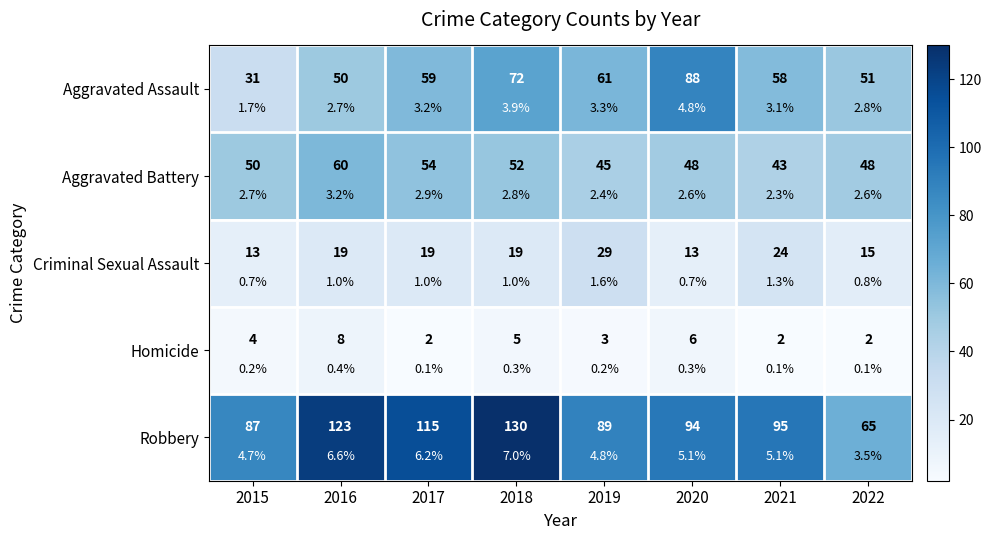

List the labels in order of Homicide value, largest first.

2016, 2020, 2018, 2015, 2019, 2017, 2021, 2022